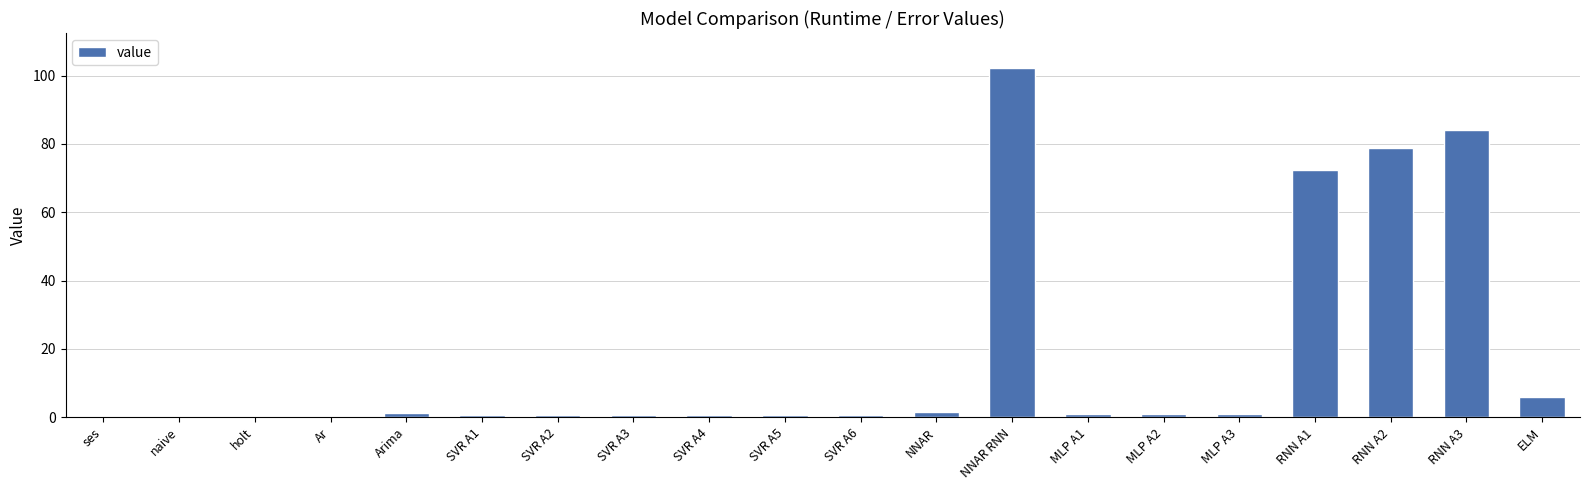

Is it true that the value at RNN A3 is 84.1?

True